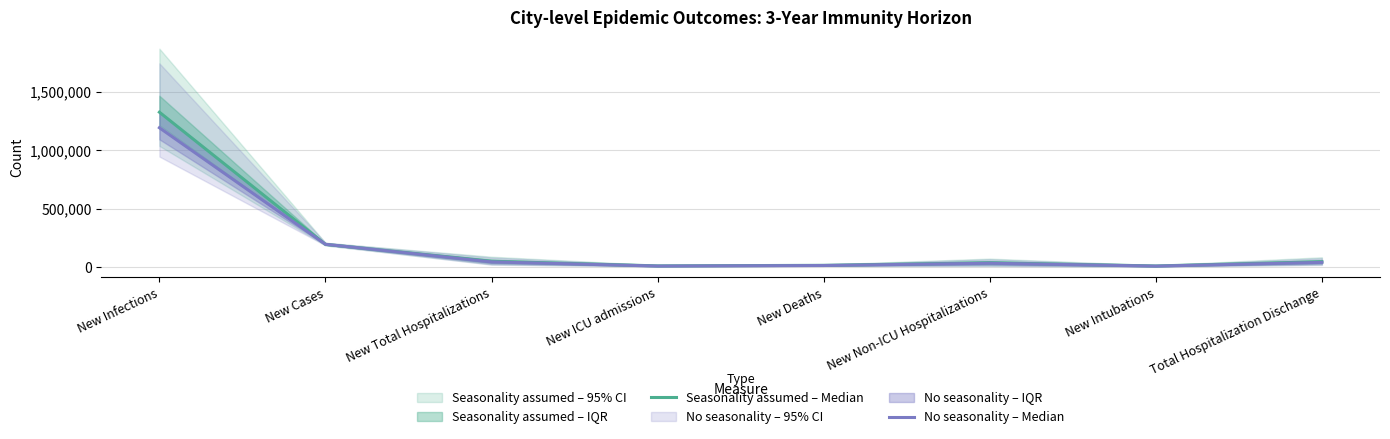

Reading right to left, what are all the values shown in this chart?

Seasonality assumed – Median: Total Hospitalization Dischange=49035	New Intubations=12404	New Non-ICU Hospitalizations=39909	New Deaths=17831	New ICU admissions=13066	New Total Hospitalizations=52687	New Cases=197193	New Infections=1327558
No seasonality – Median: Total Hospitalization Dischange=43290	New Intubations=11115	New Non-ICU Hospitalizations=35757	New Deaths=16388	New ICU admissions=11715	New Total Hospitalizations=47438	New Cases=197735	New Infections=1194476